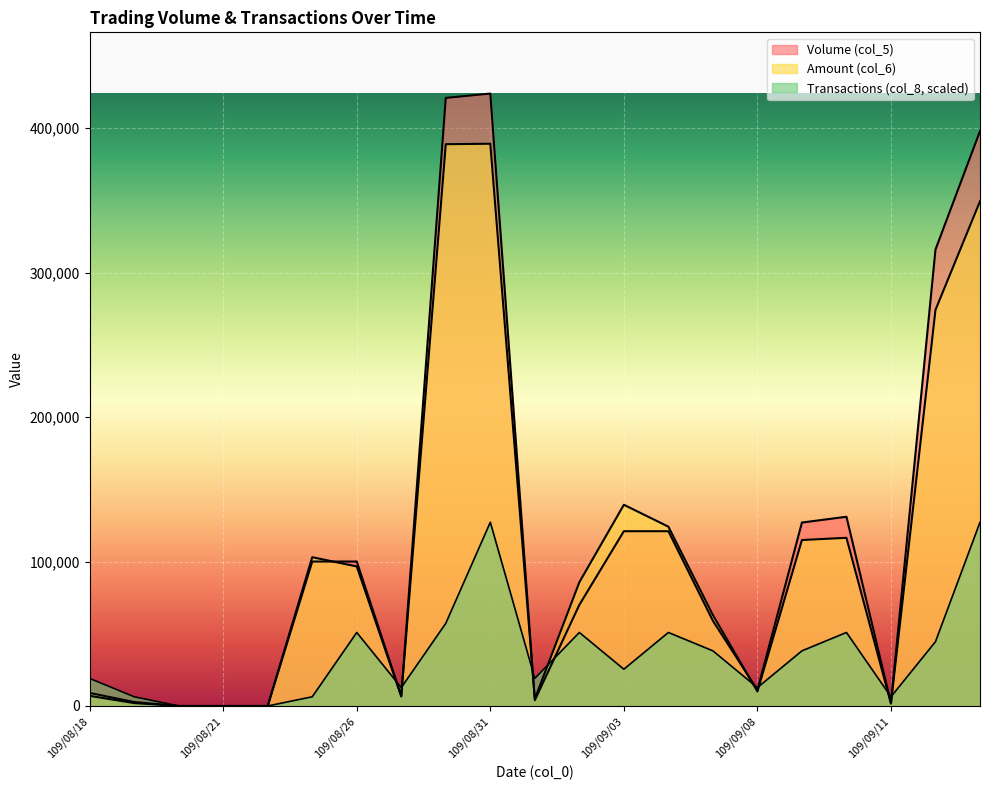

What is the label of the 11th point from the right?

109/09/01